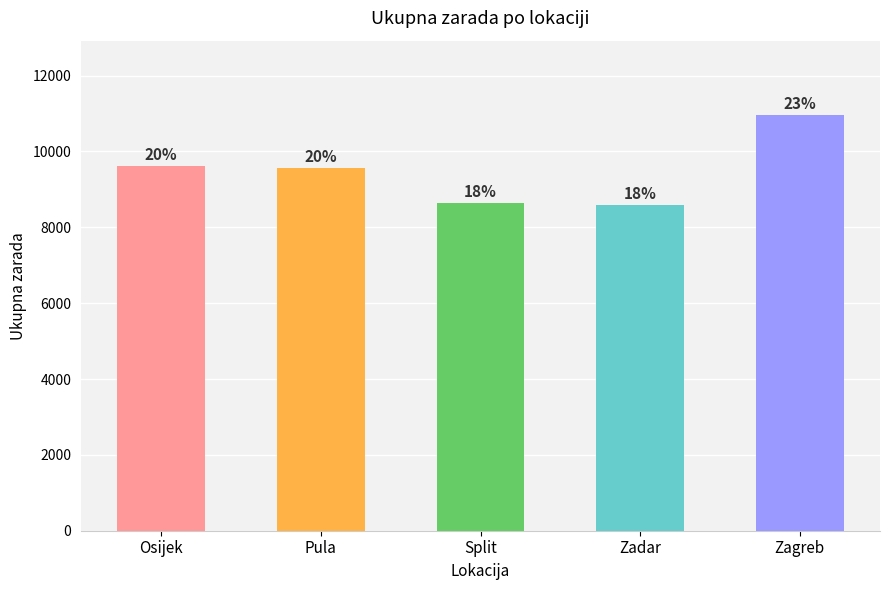

Which label corresponds to the smallest value in the chart?

Zadar